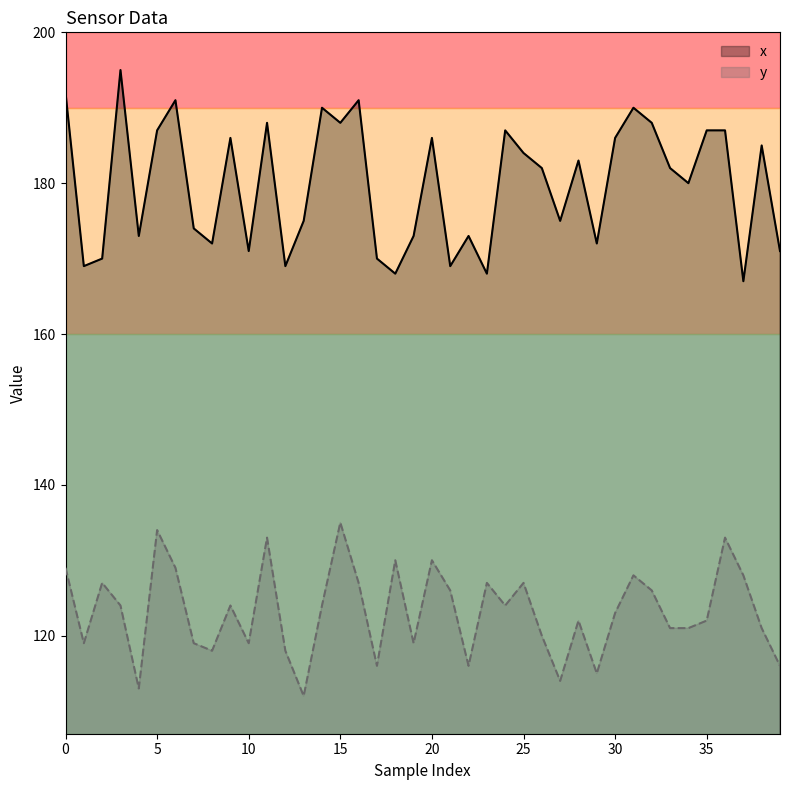

At which label is y closest to 123?

30